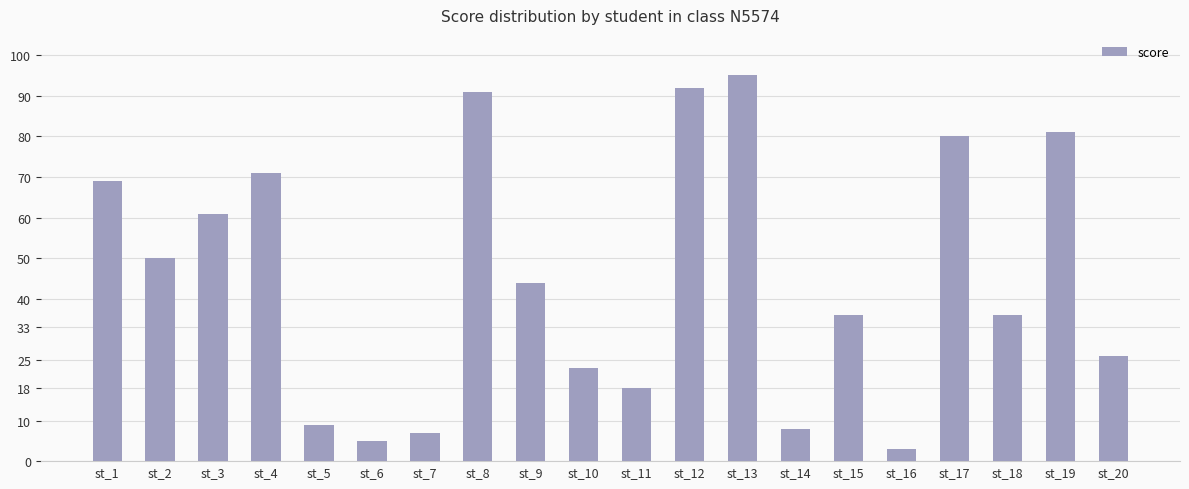

The value at st_4 is 71. True or false?

True